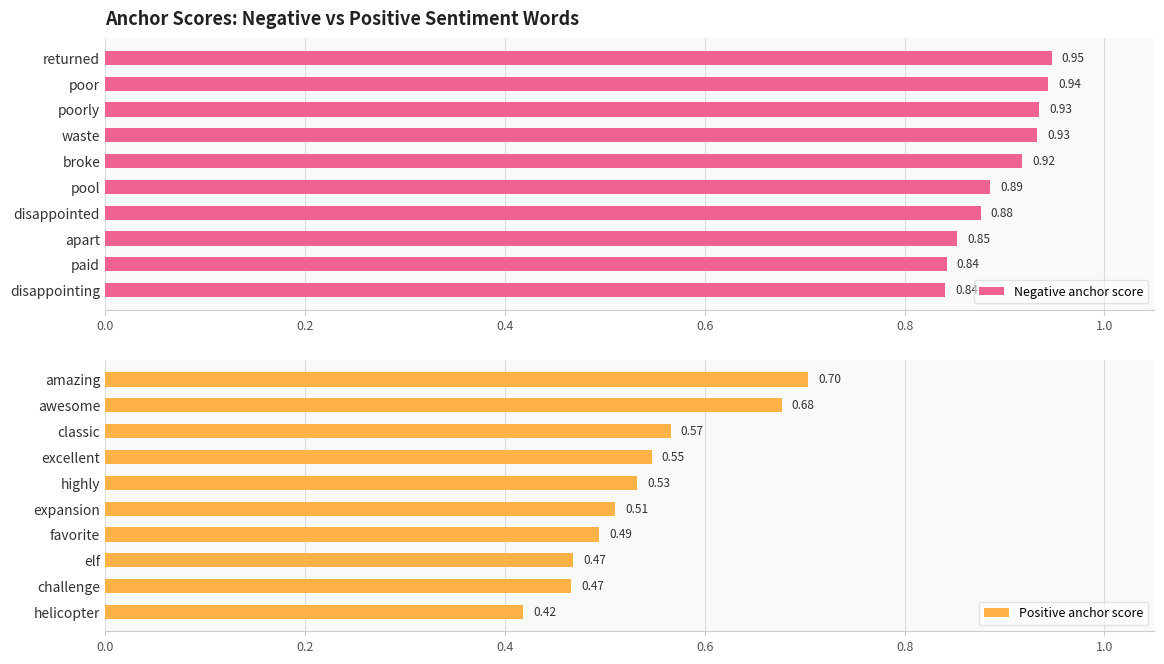

What is the difference between the Negative anchor score values at returned and paid?

0.1